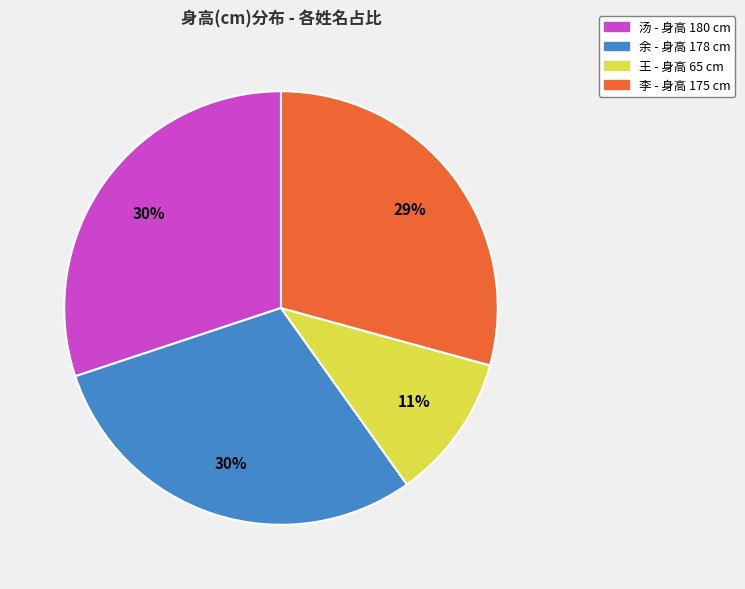

Between 李 and 王, which is larger?

李